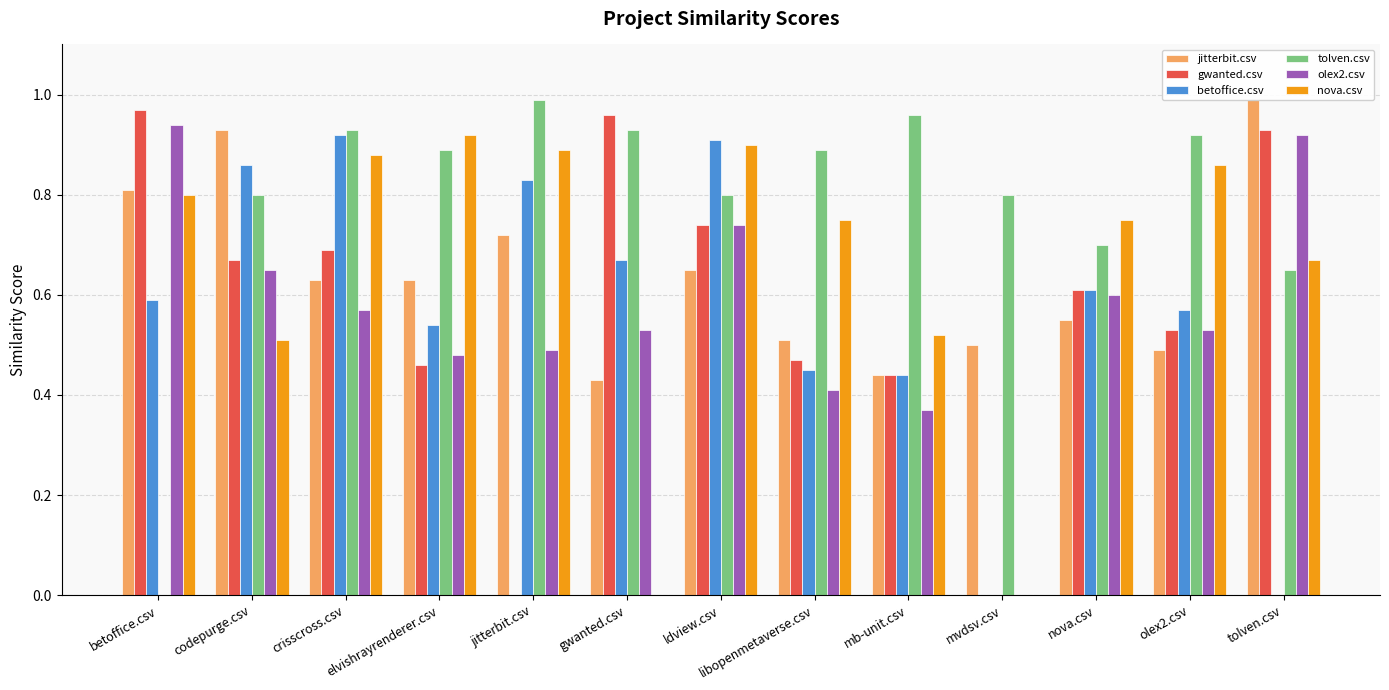

What position from the right is mvdsv.csv?

4